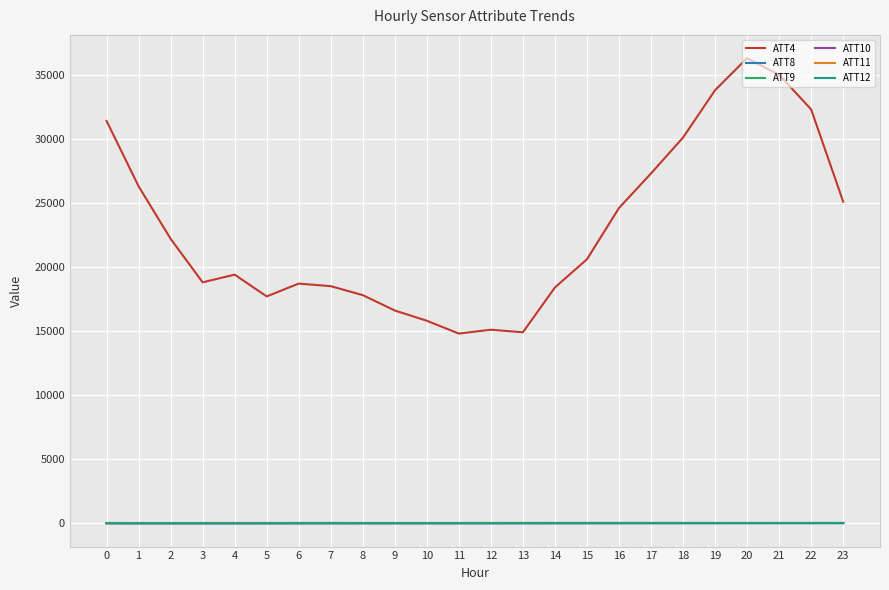

Which series has the largest total across all categories?

ATT4